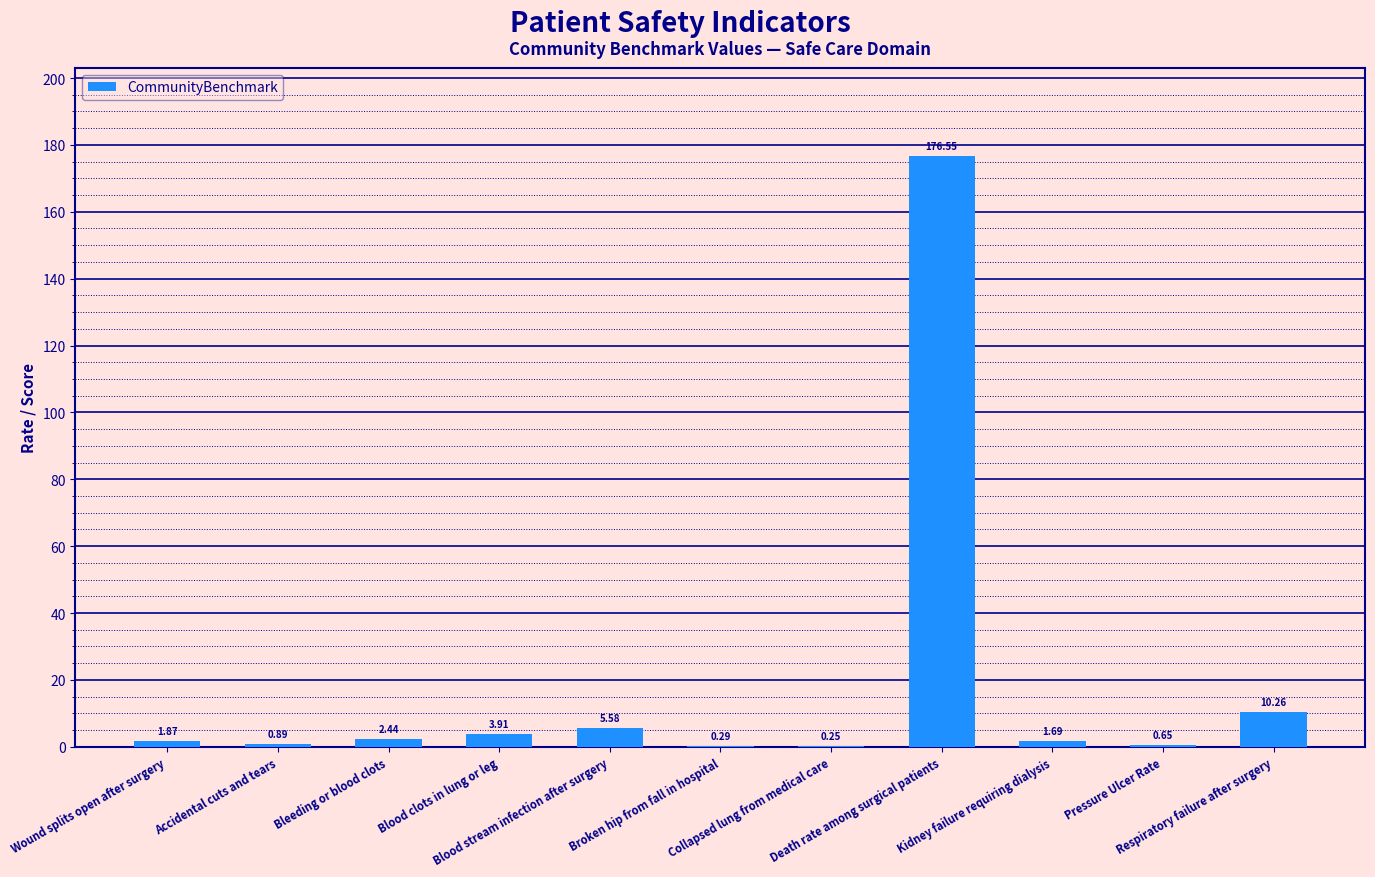

Does the chart contain stacked bars?

No